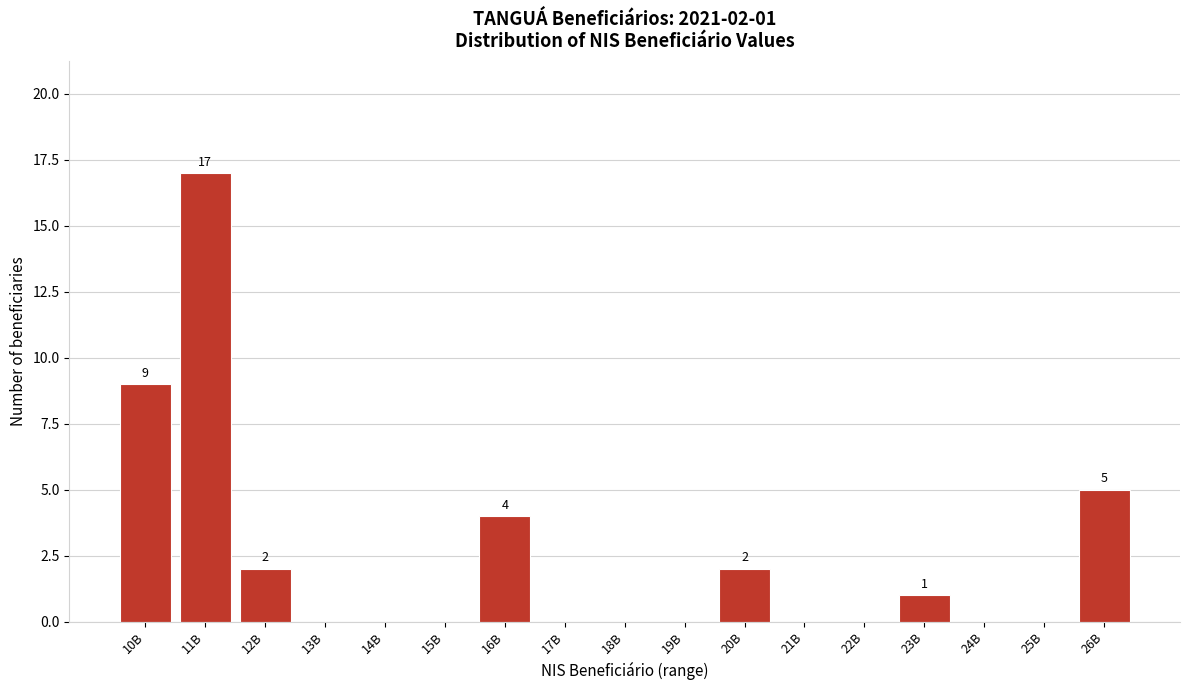

Reading right to left, extract all data points from this chart.

26B=5	25B=0	24B=0	23B=1	22B=0	21B=0	20B=2	19B=0	18B=0	17B=0	16B=4	15B=0	14B=0	13B=0	12B=2	11B=17	10B=9